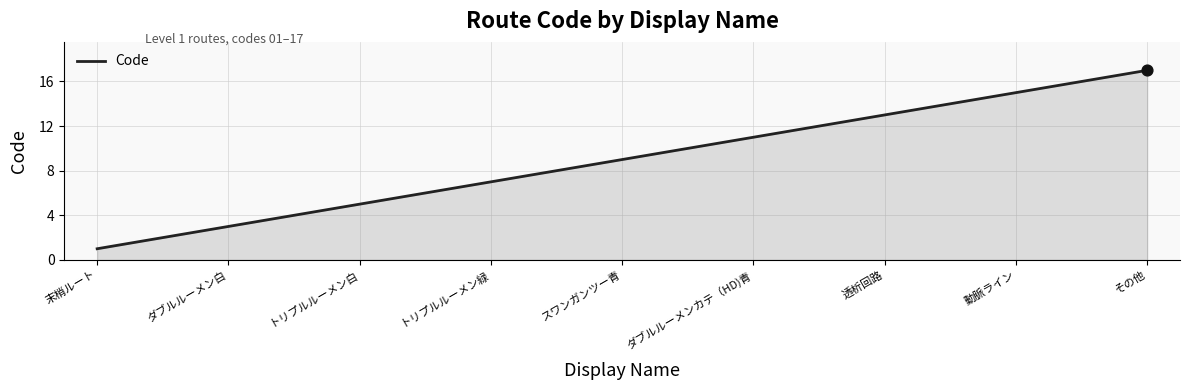

What is the greatest value displayed?

17